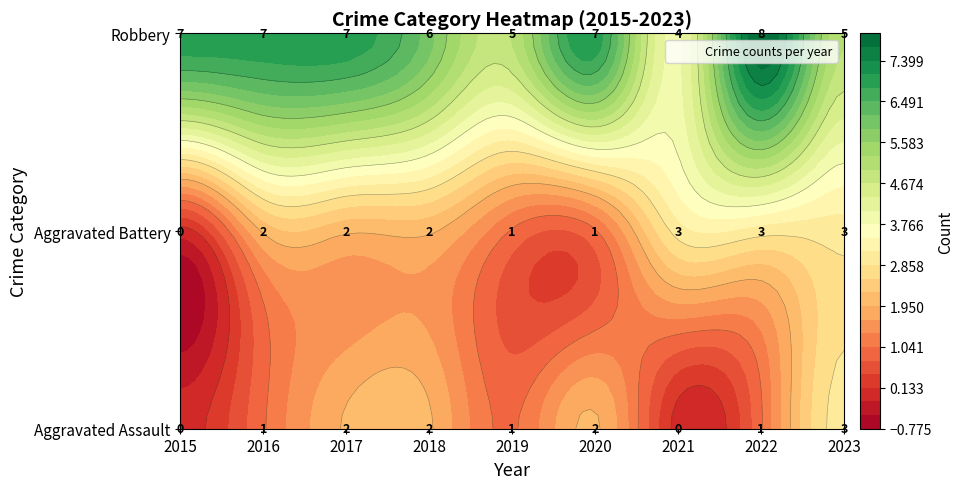

The value of Aggravated Assault at 2023 is 3. True or false?

True